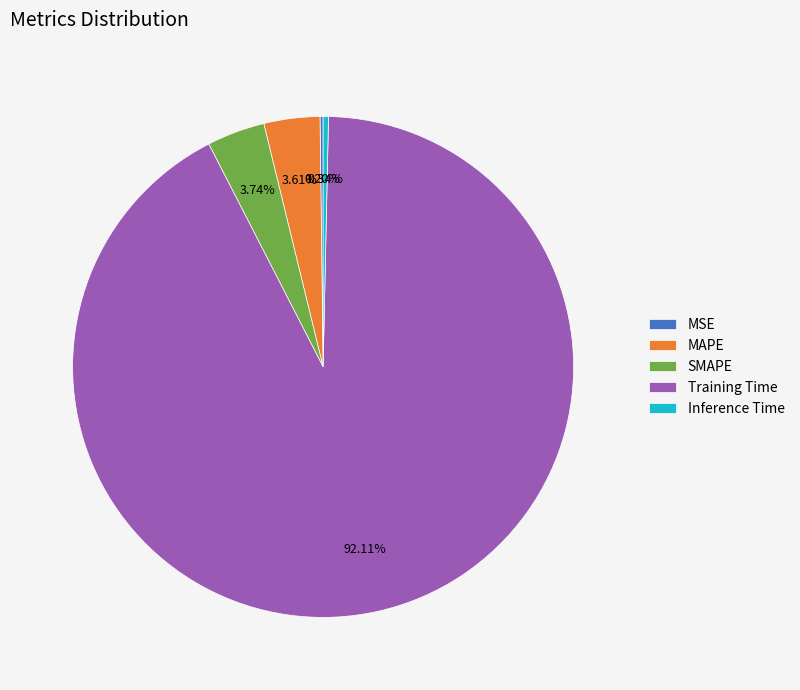

Which slice is the largest?

Training Time